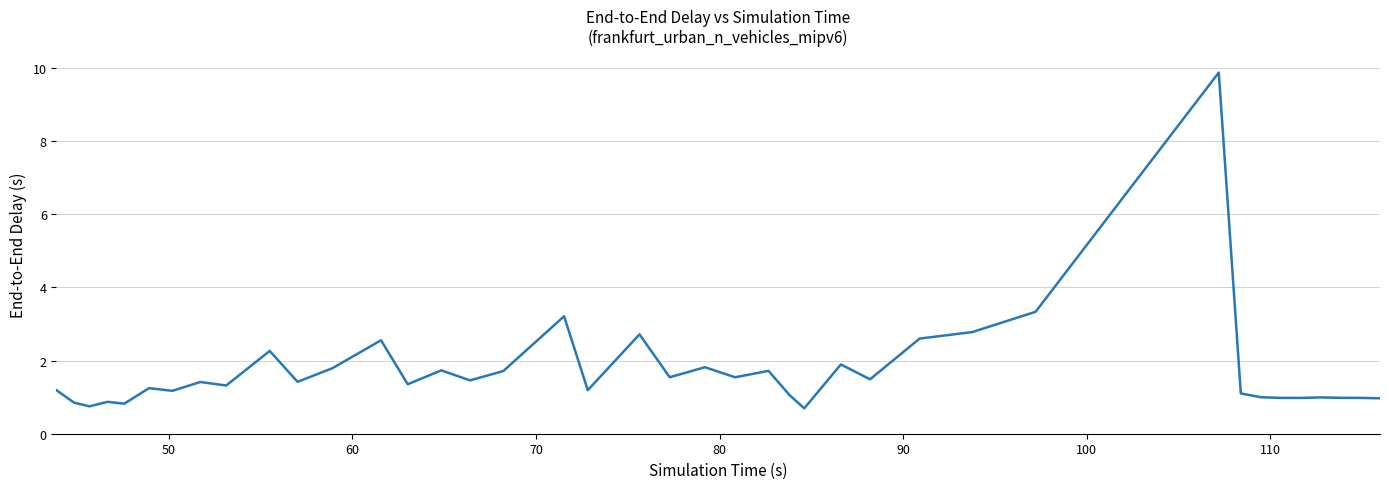

What is the greatest value displayed?

9.9